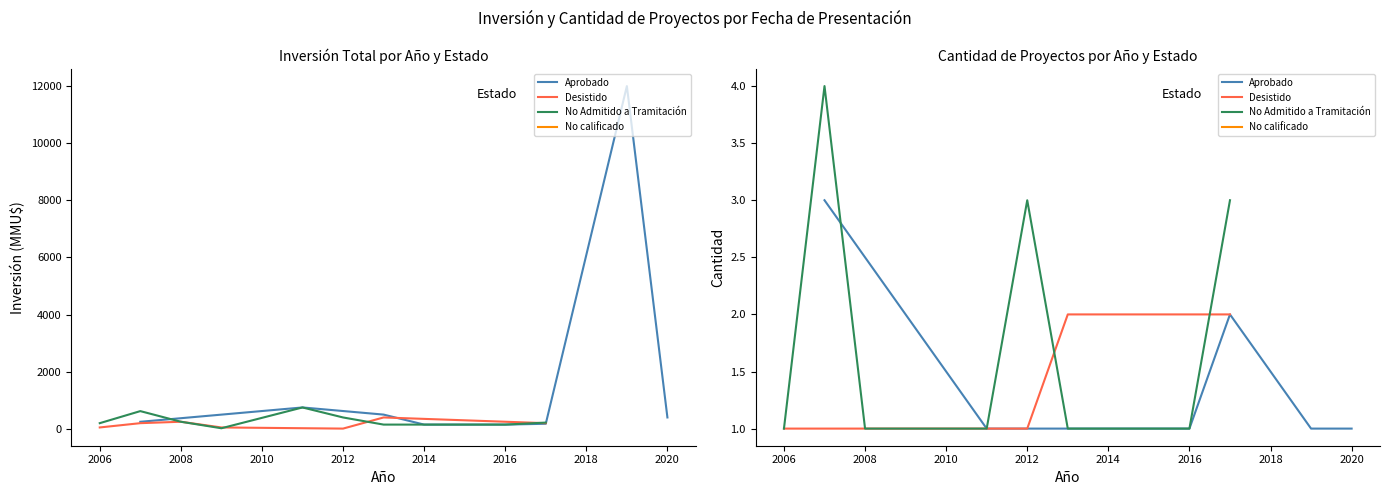

In Inversión(MMU$), how many points are lower than both neighbors (excluding endpoints)?

8